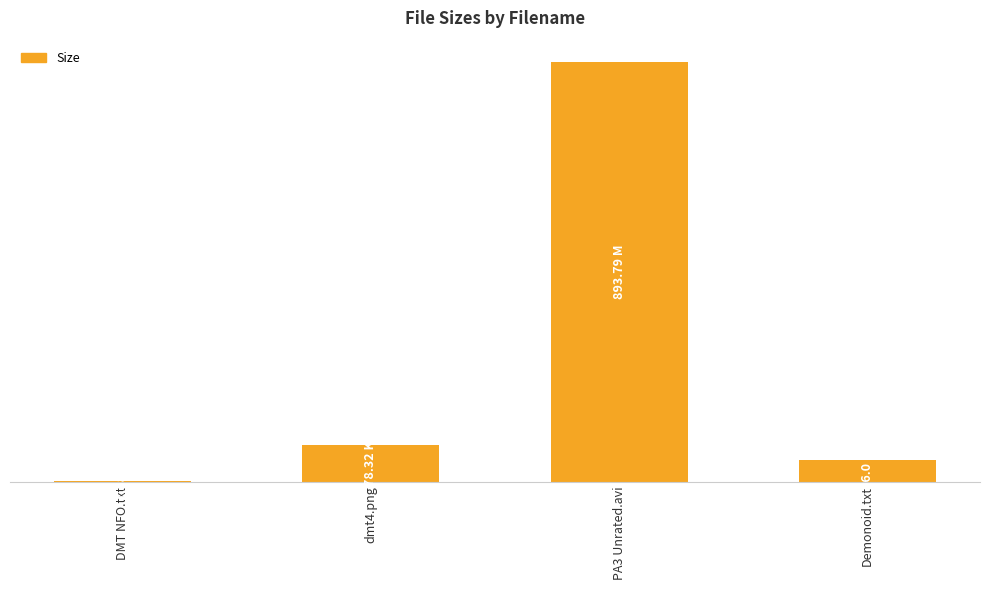

Count the number of data series in this chart.

1